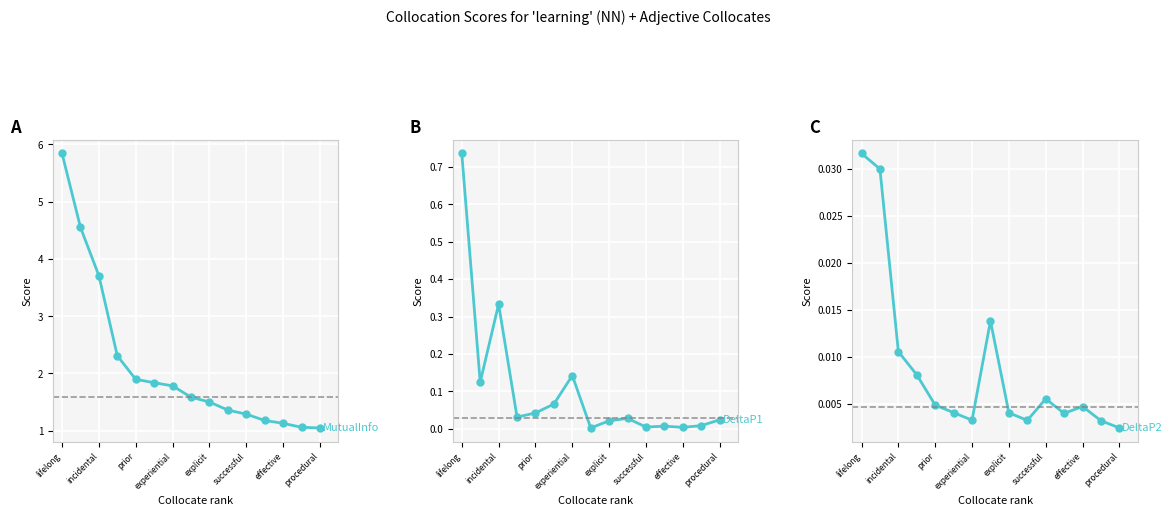

Reading right to left, transcribe all the data shown in this chart.

MutualInfo: 1.0	1.1	1.1	1.2	1.3	1.4	1.5	1.6	1.8	1.8	1.9	2.3	3.7	4.6	5.8
DeltaP1: 0.0	0.0	0.0	0.0	0.0	0.0	0.0	0.0	0.1	0.1	0.0	0.0	0.3	0.1	0.7
DeltaP2: 0.0	0.0	0.0	0.0	0.0	0.0	0.0	0.0	0.0	0.0	0.0	0.0	0.0	0.0	0.0